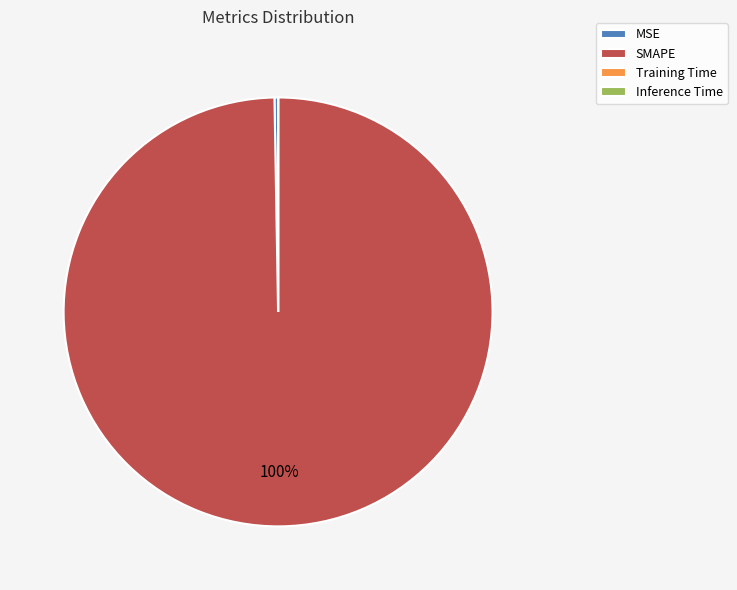

The SMAPE slice represents 100% of the pie. True or false?

True